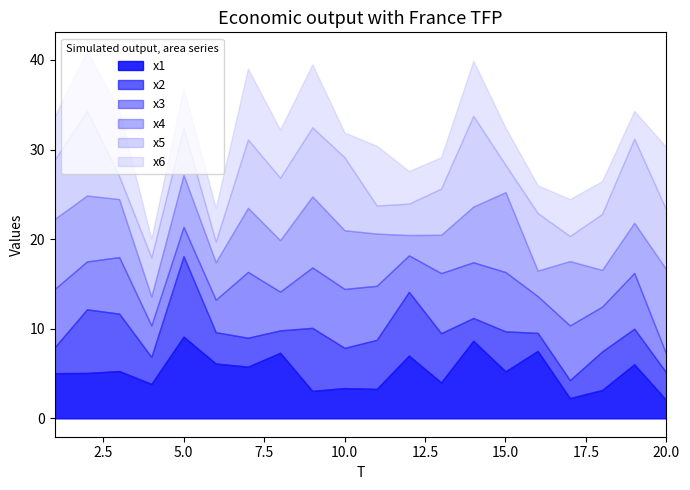

What is the minimum value for x5?

2.3